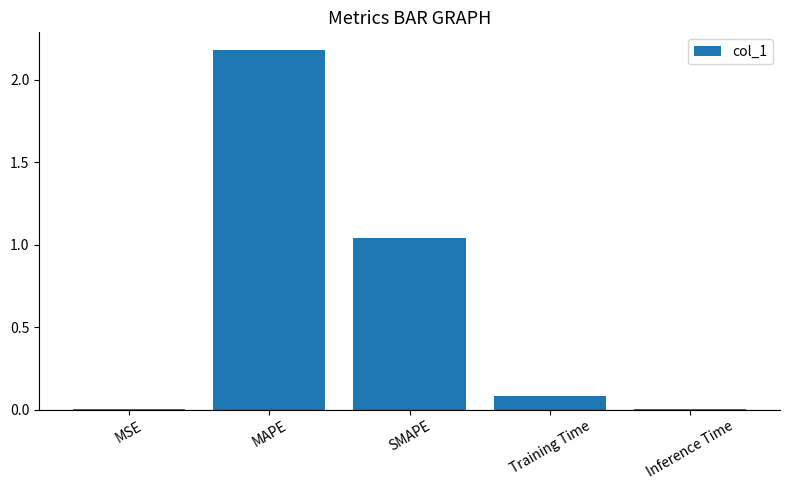

Which has a higher value, Training Time or SMAPE?

SMAPE